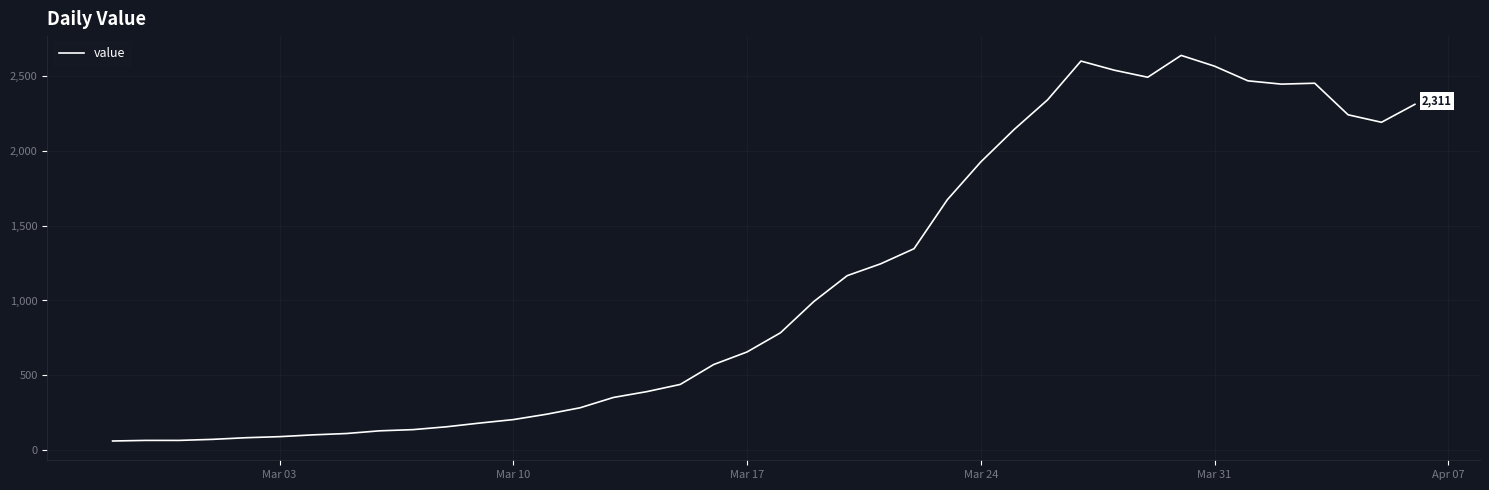

What is the smallest value displayed?

61